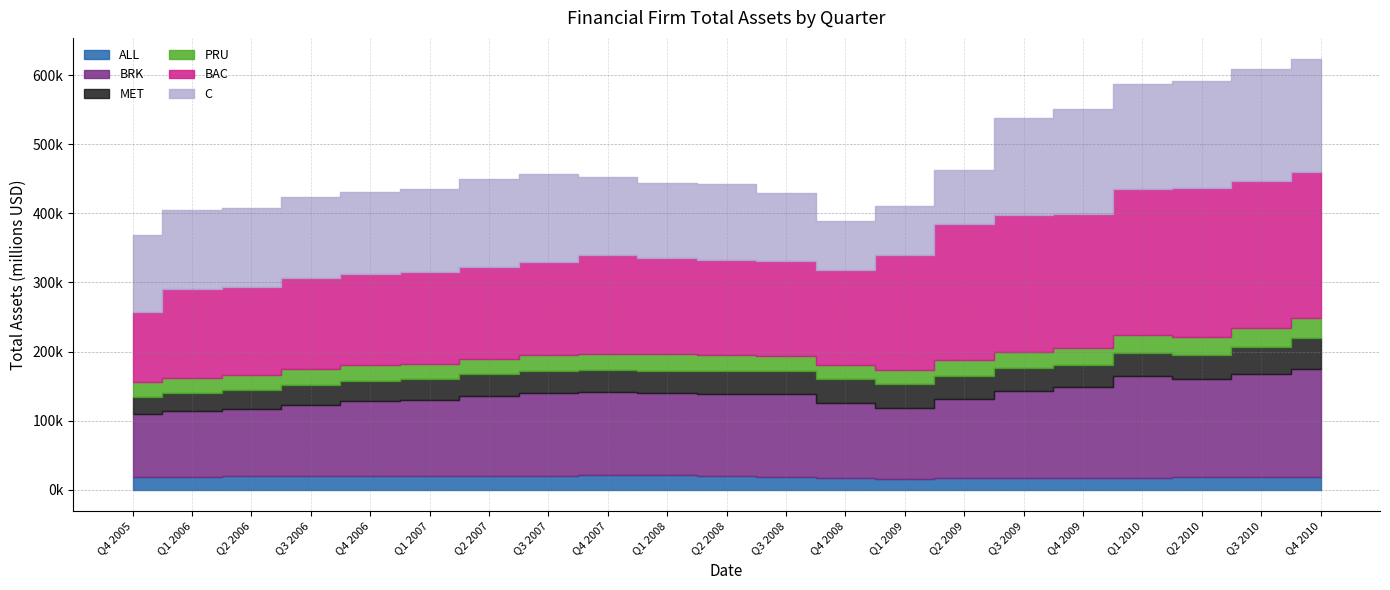

Which category has the highest value in the ALL series?

Q4 2007